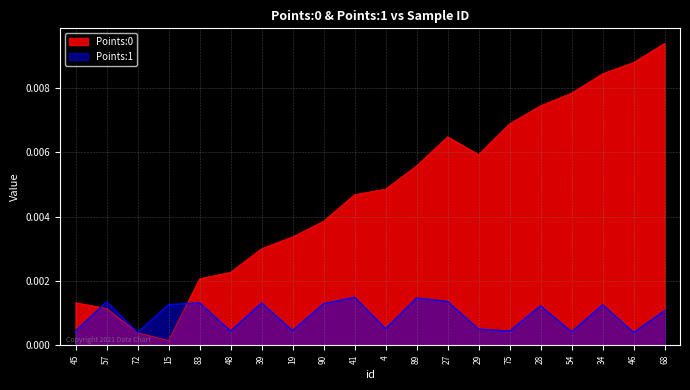

Count the number of categories in the chart.

20